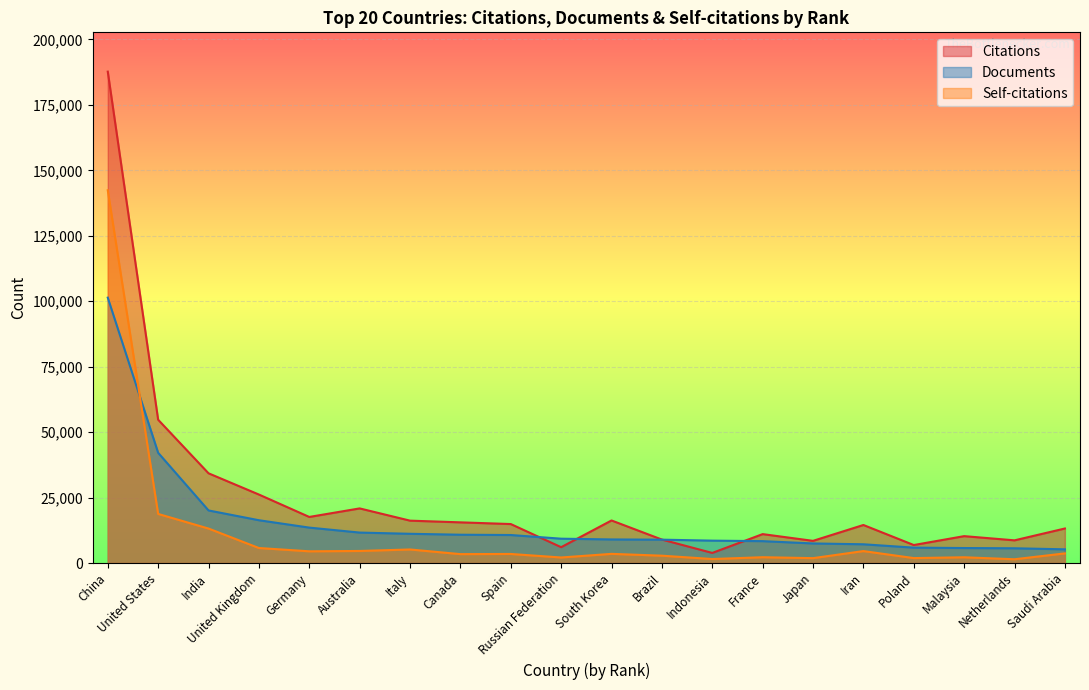

How many times do Documents and Citations cross each other?

4